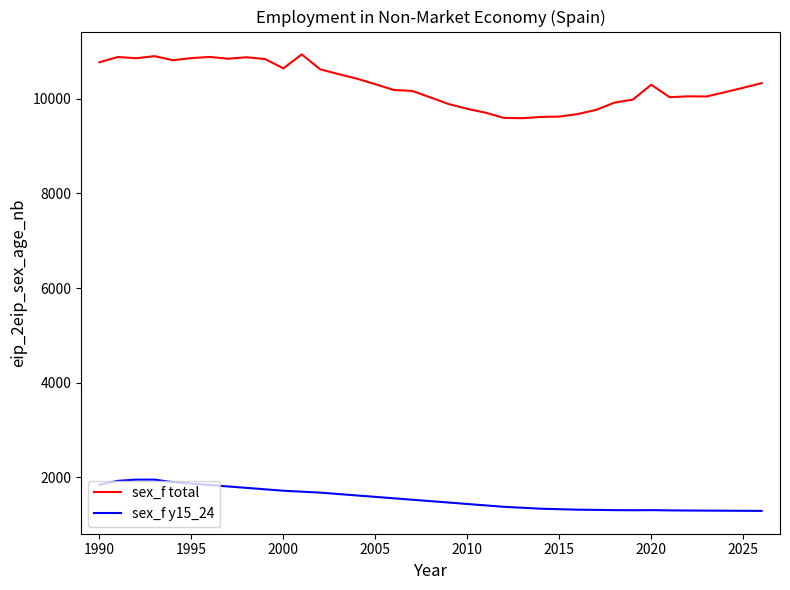

True or false: sex_f total has more than 0 points higher than both neighbors.

True